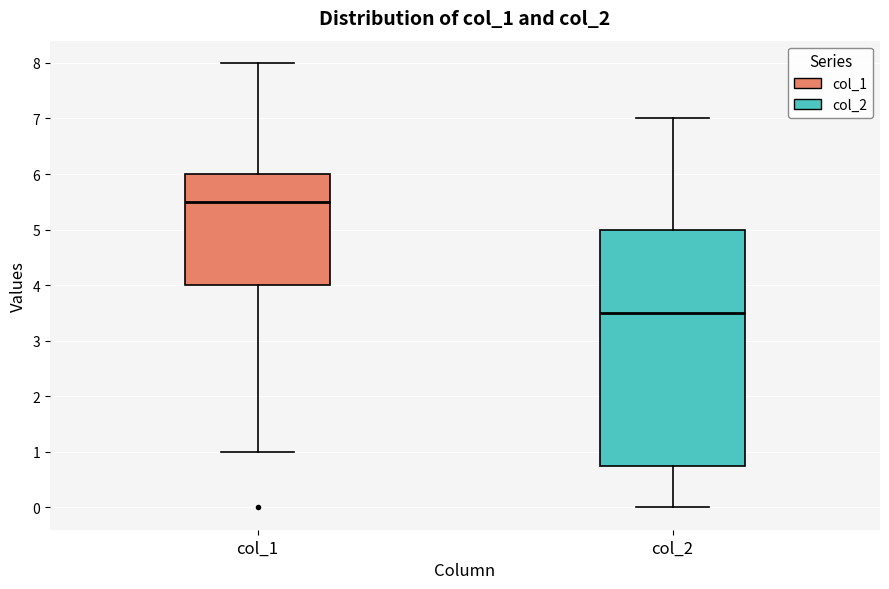

Reading left to right, read every box against the y-axis: the position of its median line, the range the box covers, and the ends of its whiskers. The values are not printed on the chart, so give them approximately, as read against the axis.

col_1: median 5.5, box 4.0 to 6.0, whiskers 1.0 to 8.0
col_2: median 3.5, box 0.8 to 5.0, whiskers 0.0 to 7.0